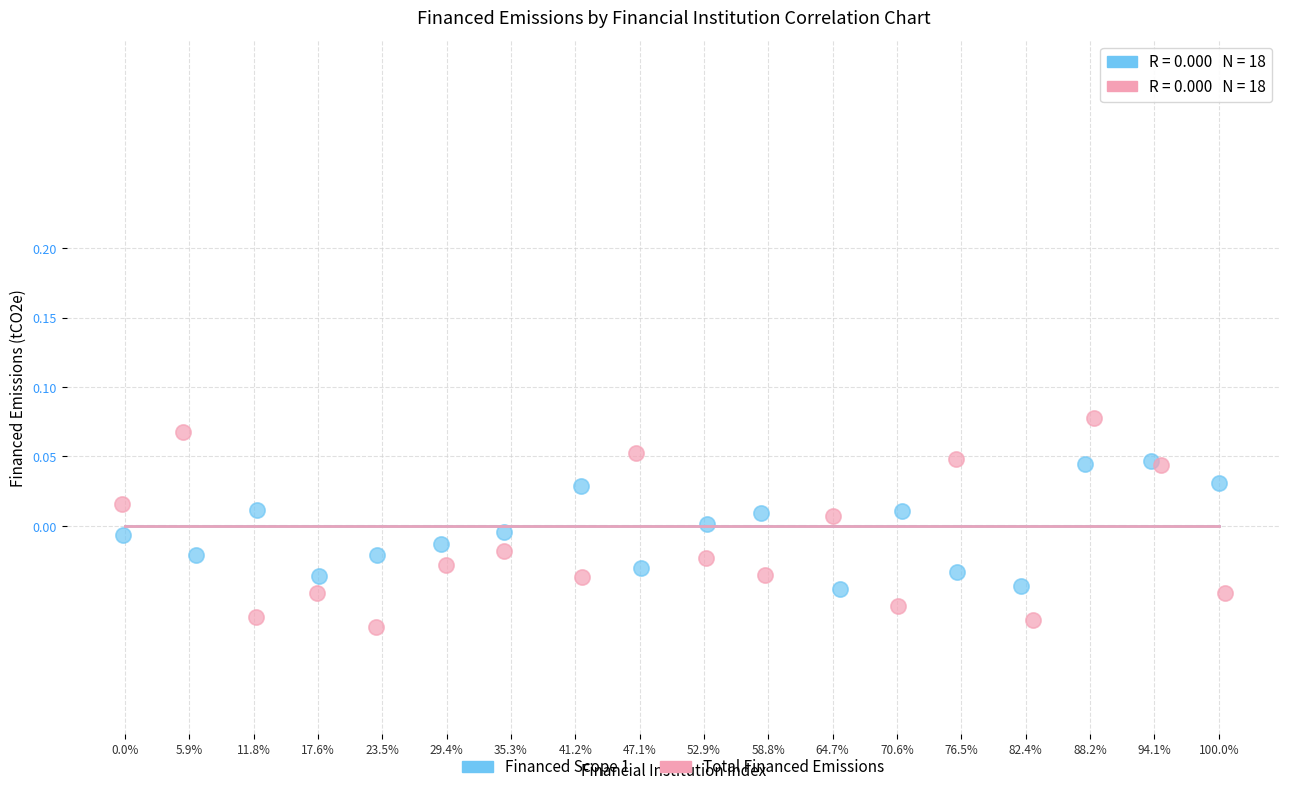

What are all the series names shown in the legend?

Financed Scope 1, Total Financed Emissions